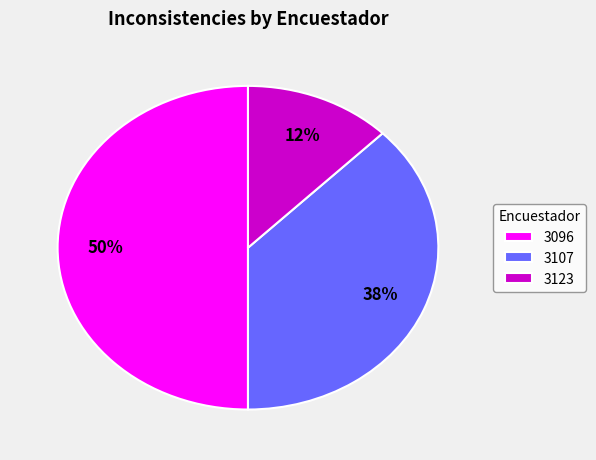

Count the number of slices in the pie.

3